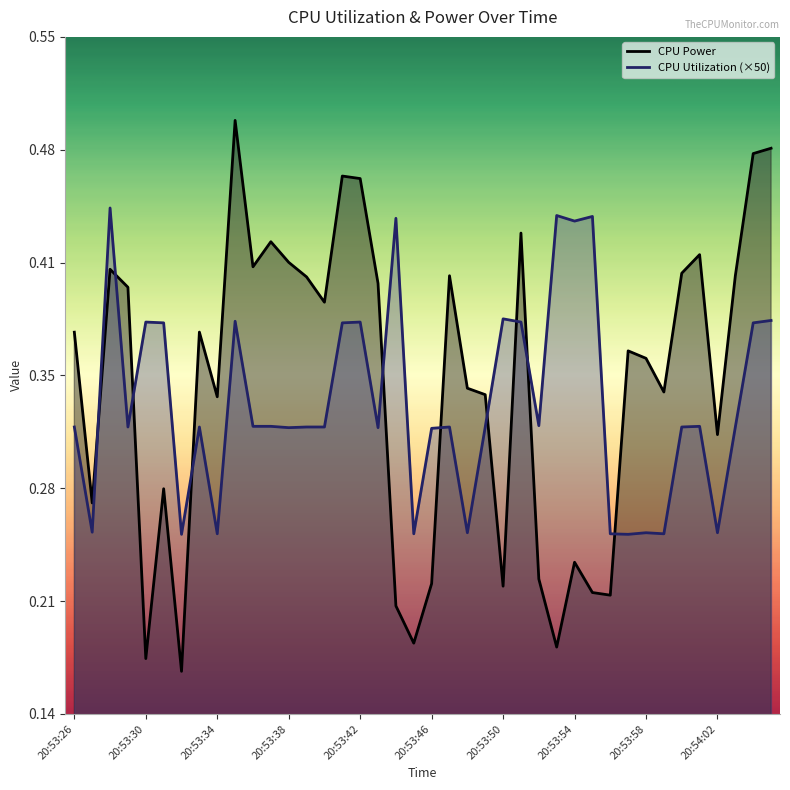

How many CPU Power values are between 0 and 1?

40